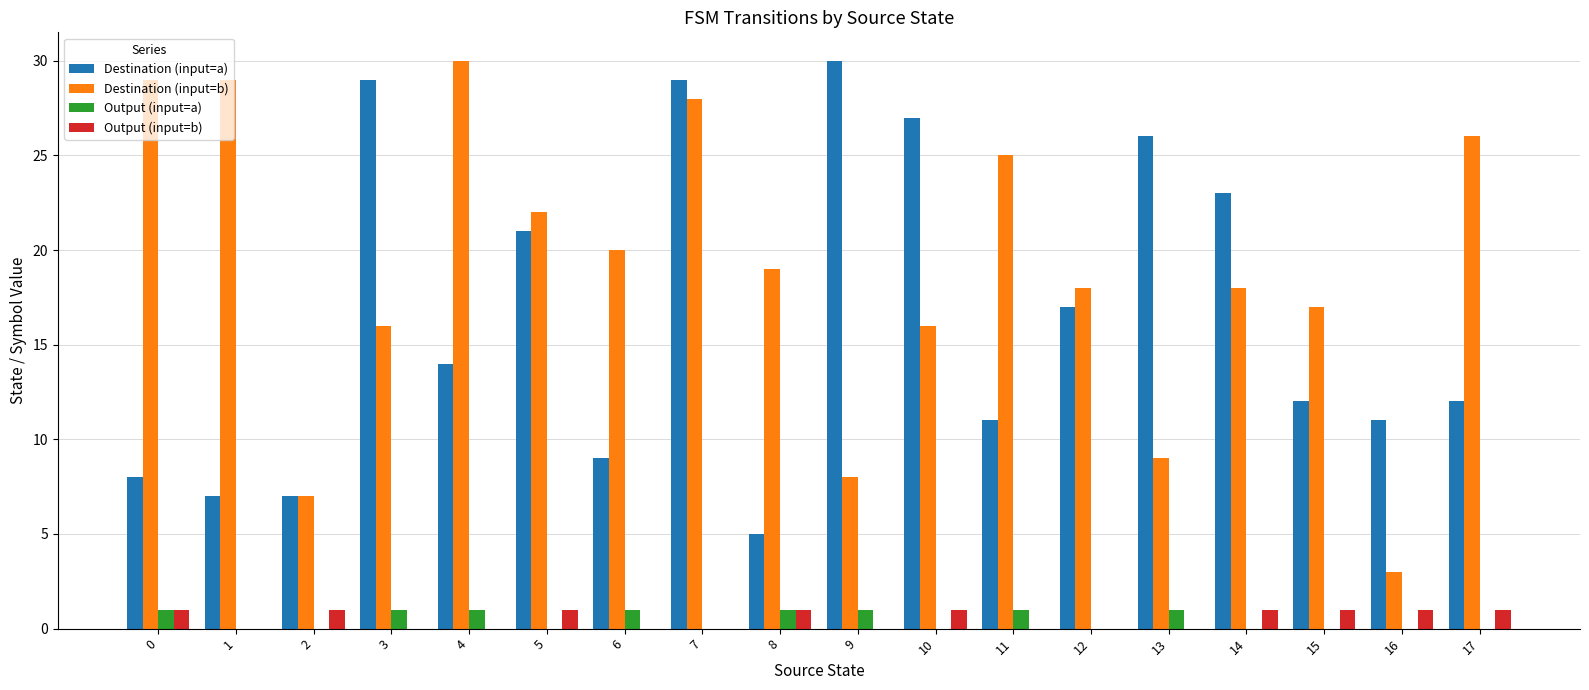

How many groups of bars are there?

18